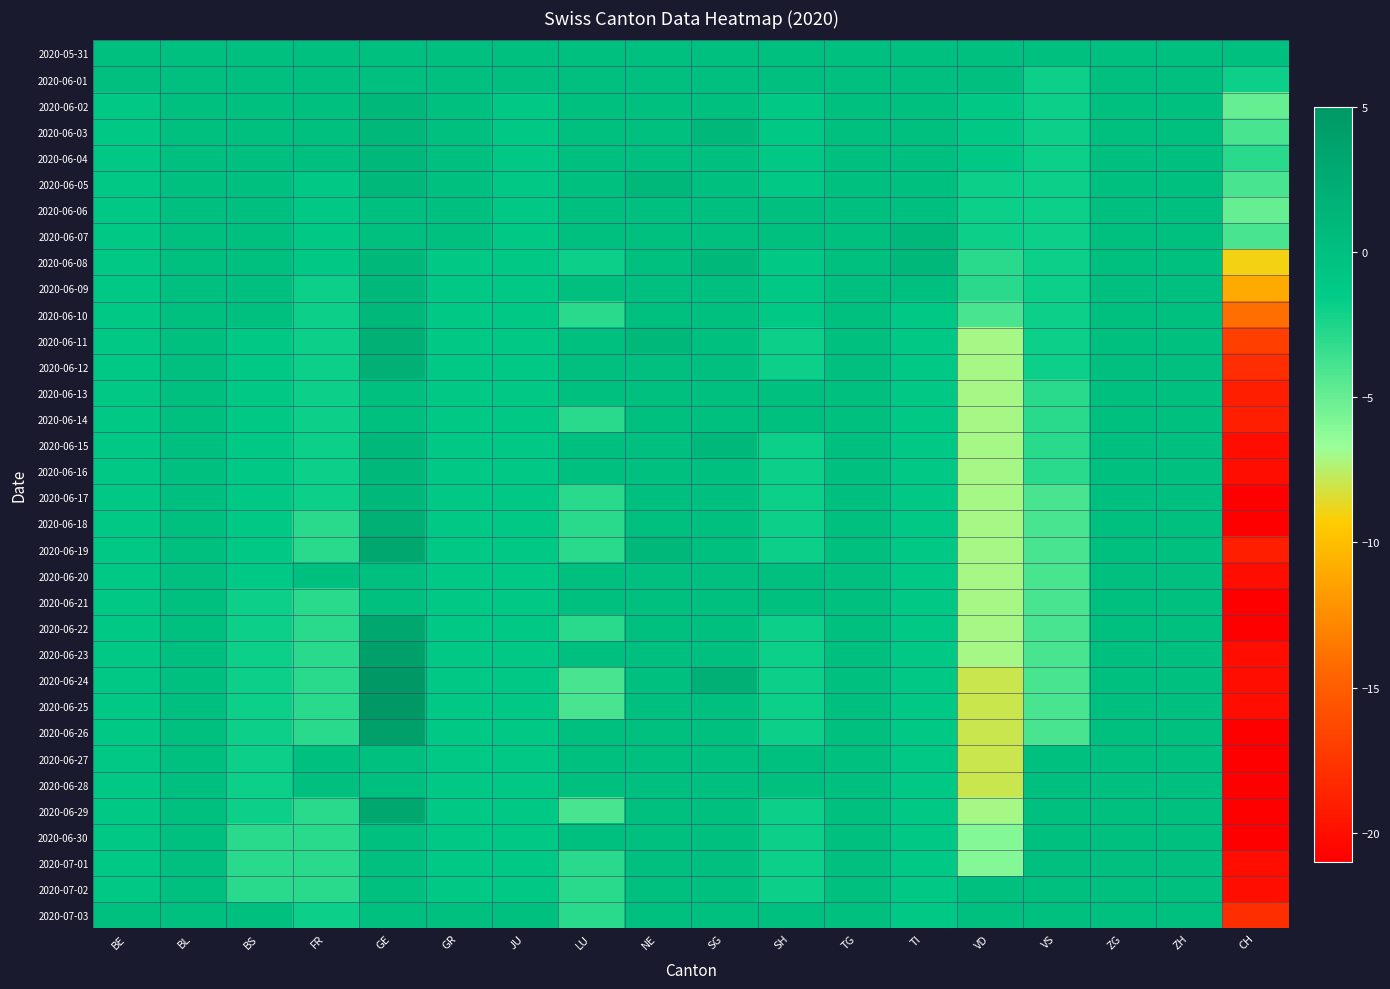

At how many categories does at least one series exceed 1?

2